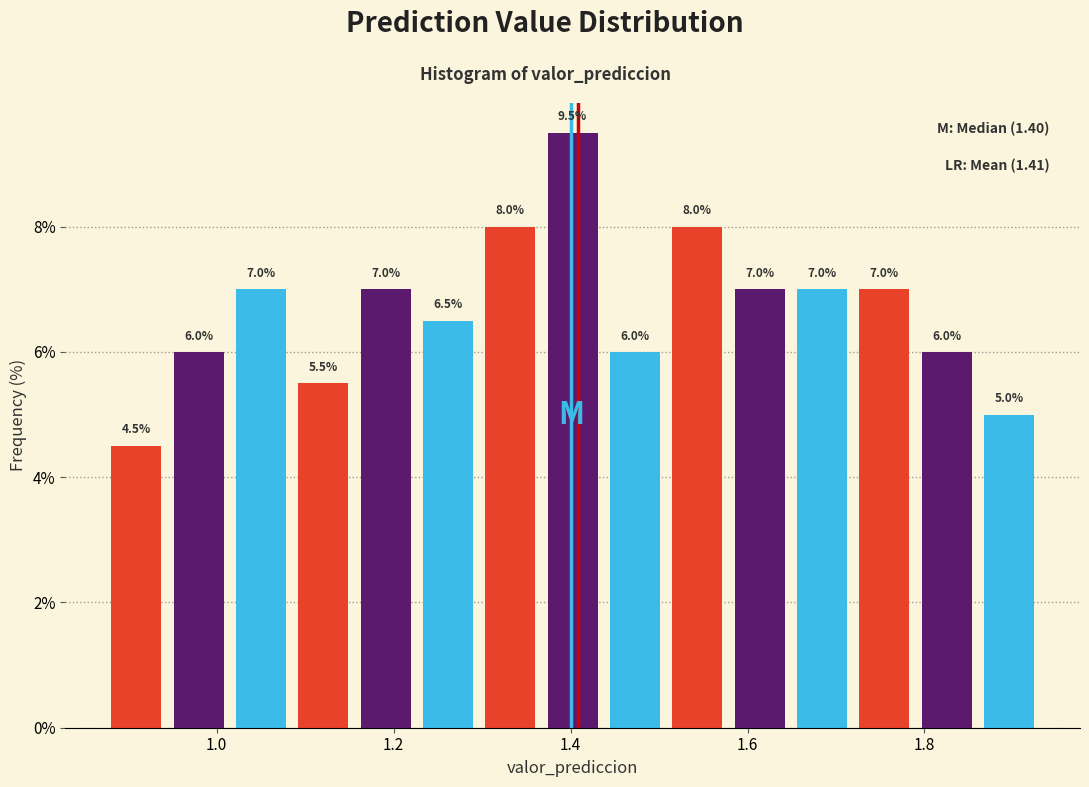

Around what value on the x-axis is the tallest bar? Give the approximate position of its centre, as read against the axis.

1.40